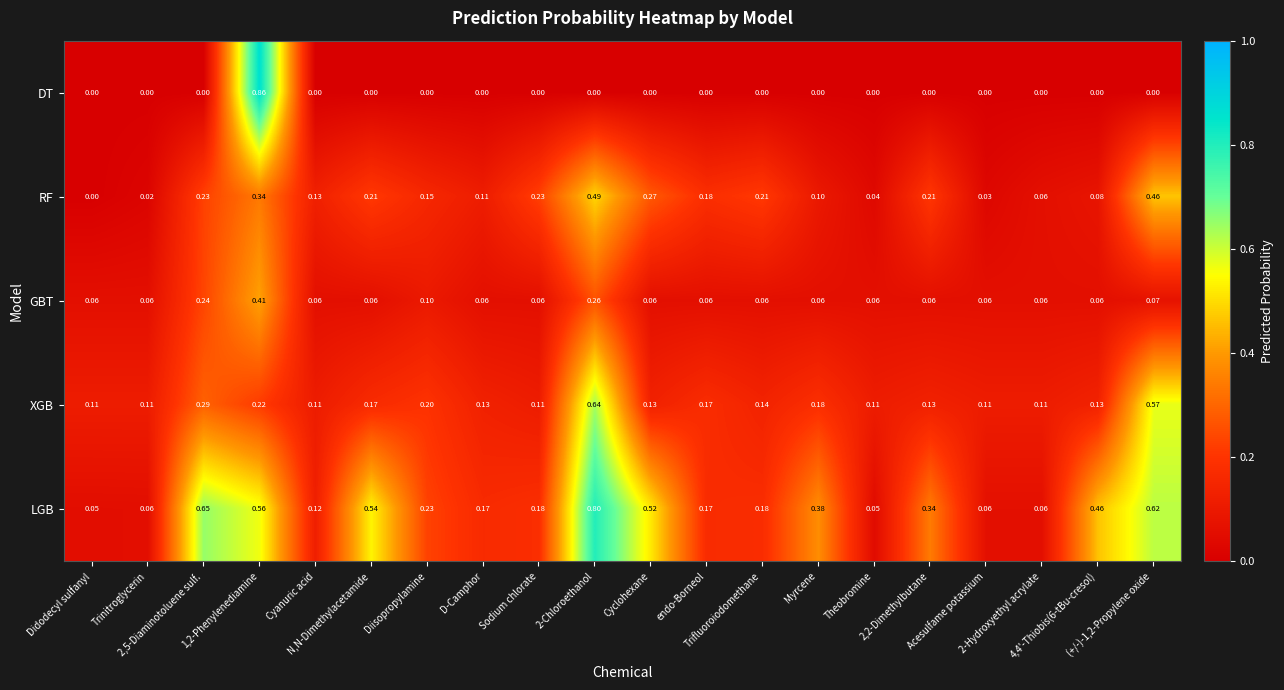

Which series has the largest range (max minus min)?

DT